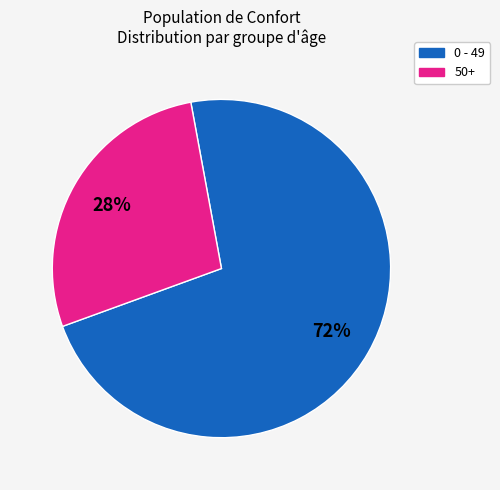

Does any single category account for the majority?

Yes